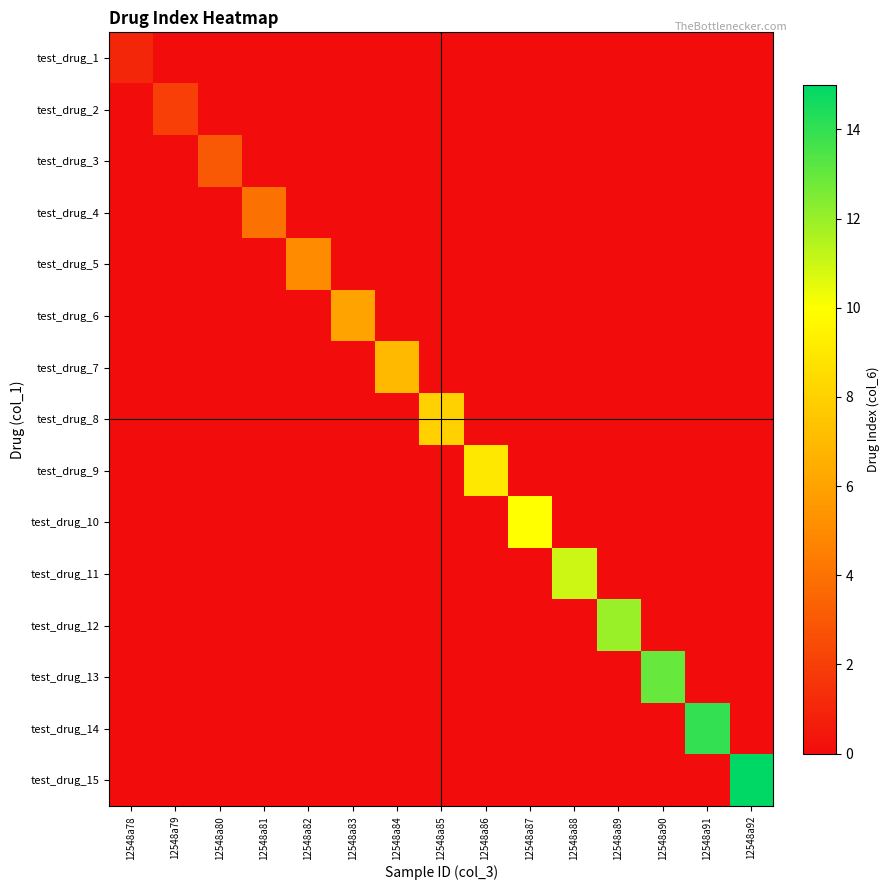

Which series has the largest total across all categories?

test_drug_15